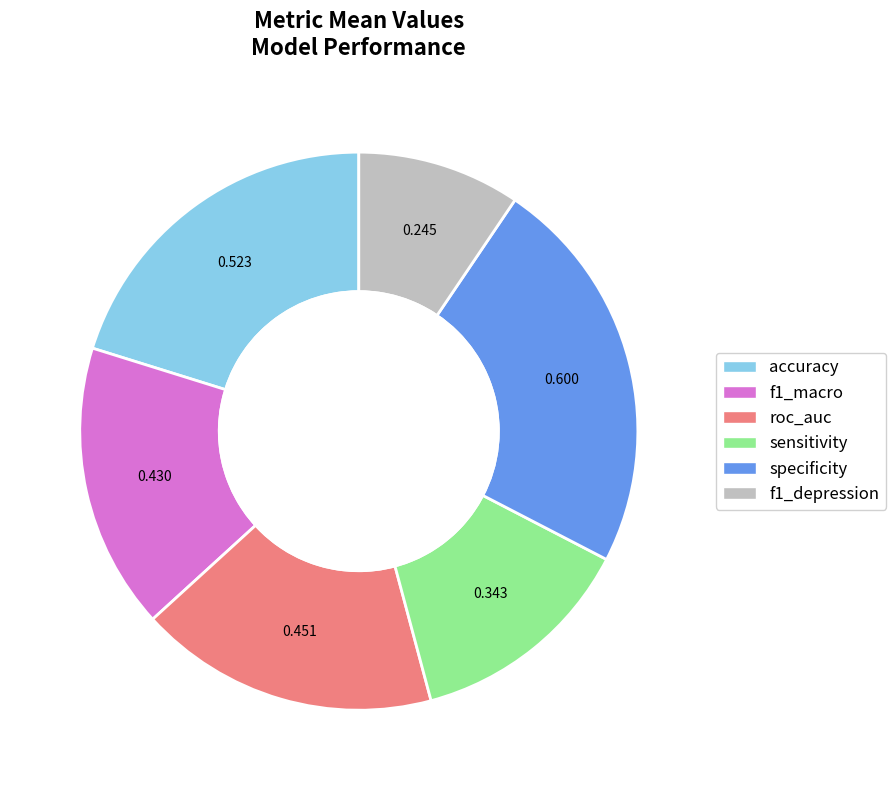

Rank the categories by value from highest to lowest.

specificity, accuracy, roc_auc, f1_macro, sensitivity, f1_depression